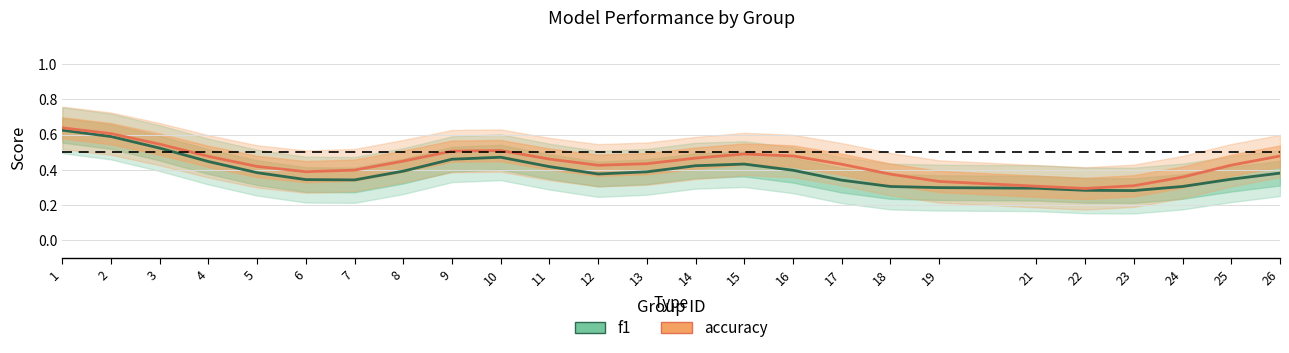

True or false: accuracy and f1 intersect in this chart.

False